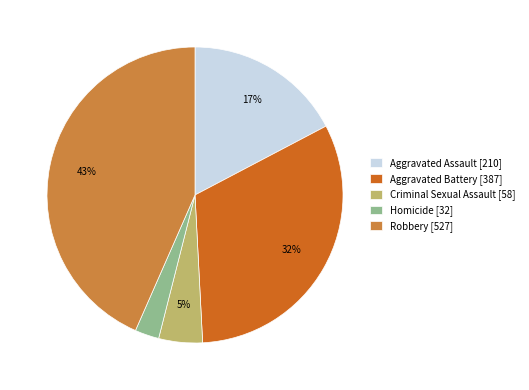

To the nearest percent, what portion does Criminal Sexual Assault represent?

5%